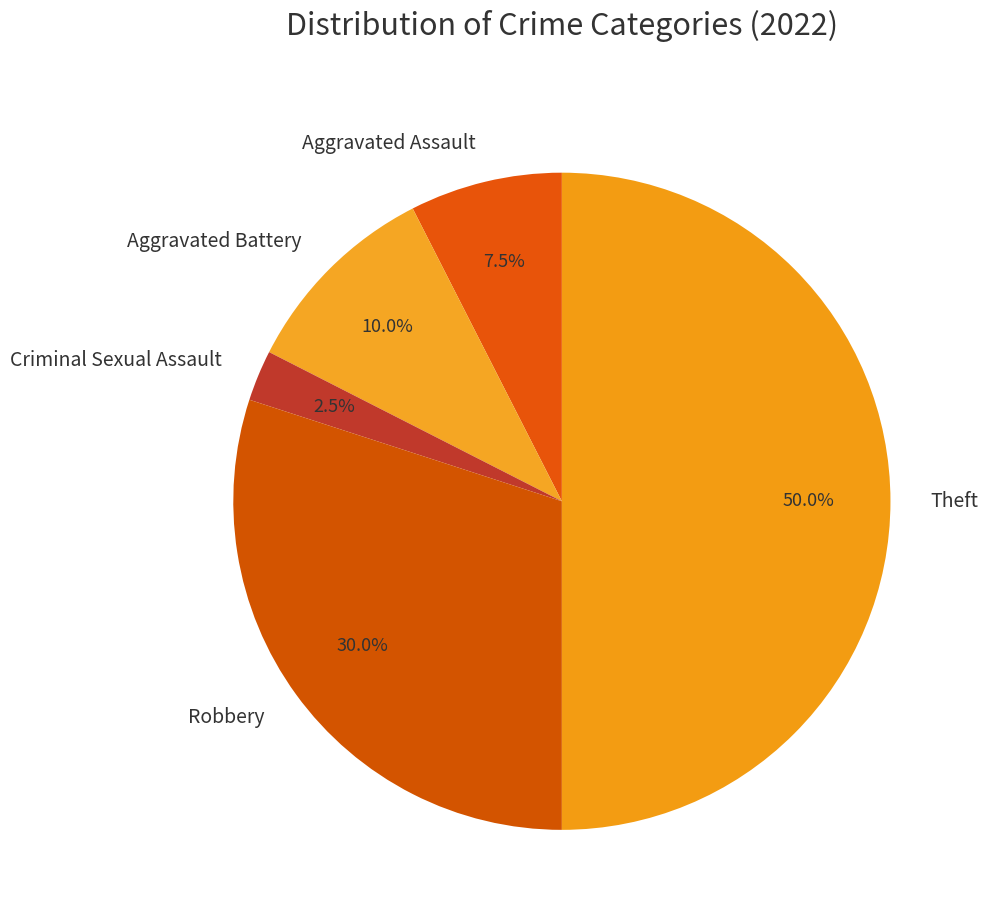

Which category has the biggest portion of the pie?

Theft